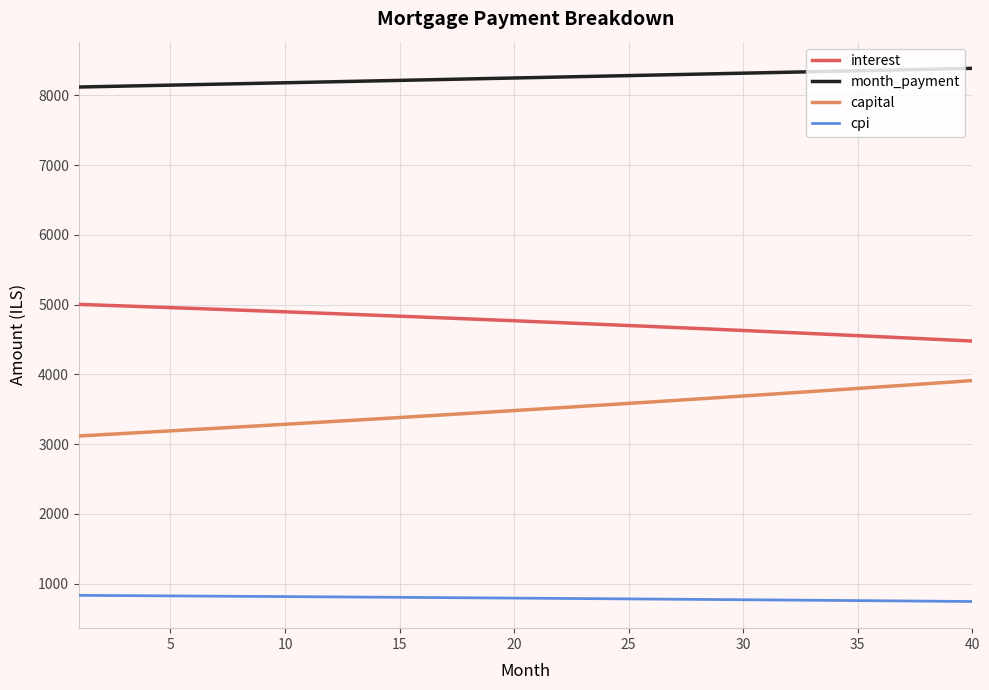

How many lines are shown in the chart?

4